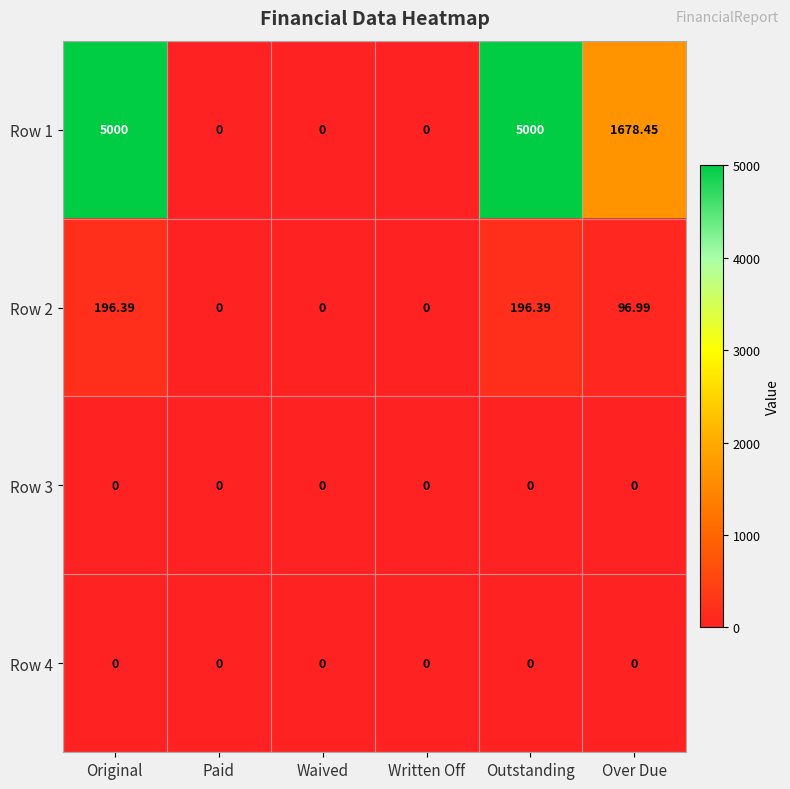

At which label is Row 1 closest to 2500?

Over Due